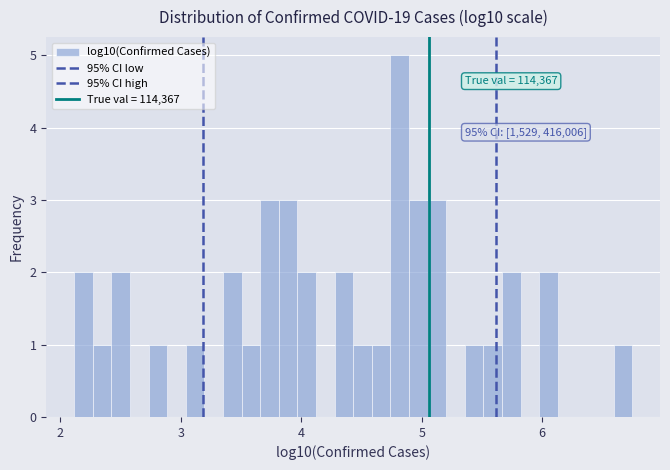

Around what value on the x-axis is the tallest bar? Give the approximate position of its centre, as read against the axis.

4.8